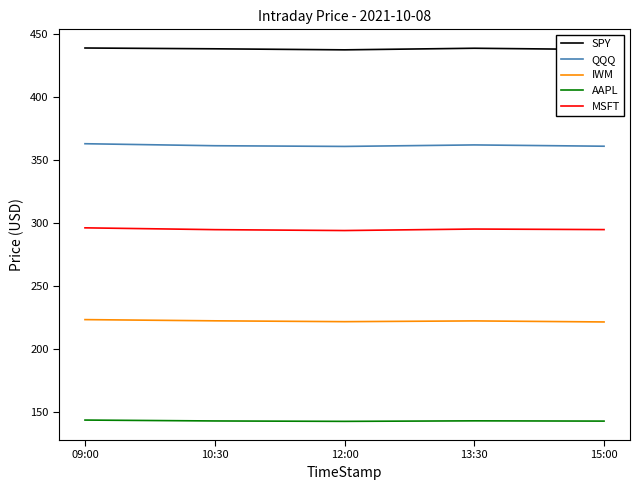

What is the minimum value shown in the chart?

142.7